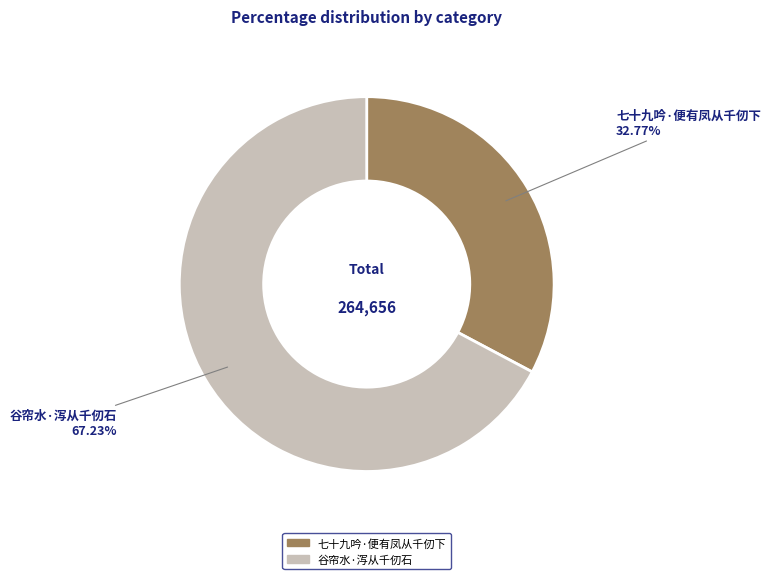

What percentage is the 谷帘水·泻从千仞石 slice, to the nearest percent?

67%